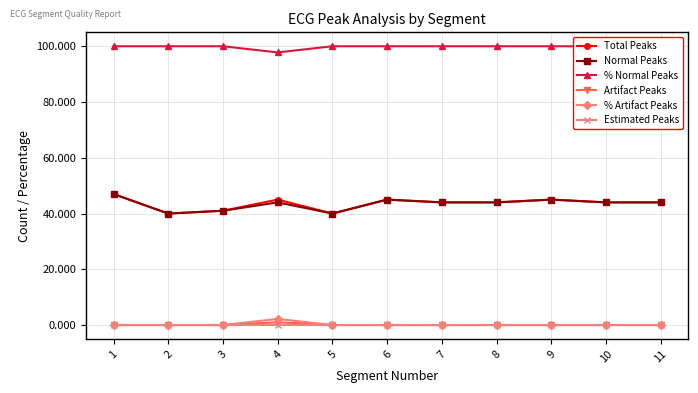

What is the minimum value for % Normal Peaks?

97.8